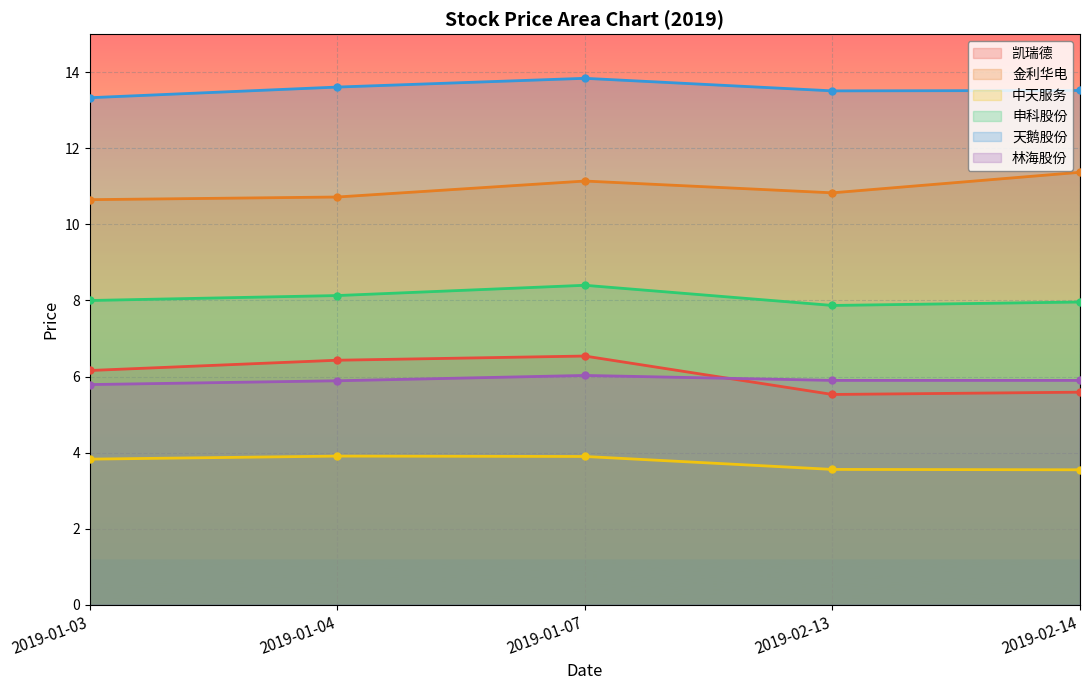

What is the difference between the maximum and minimum values in the 天鹅股份 series?

0.5